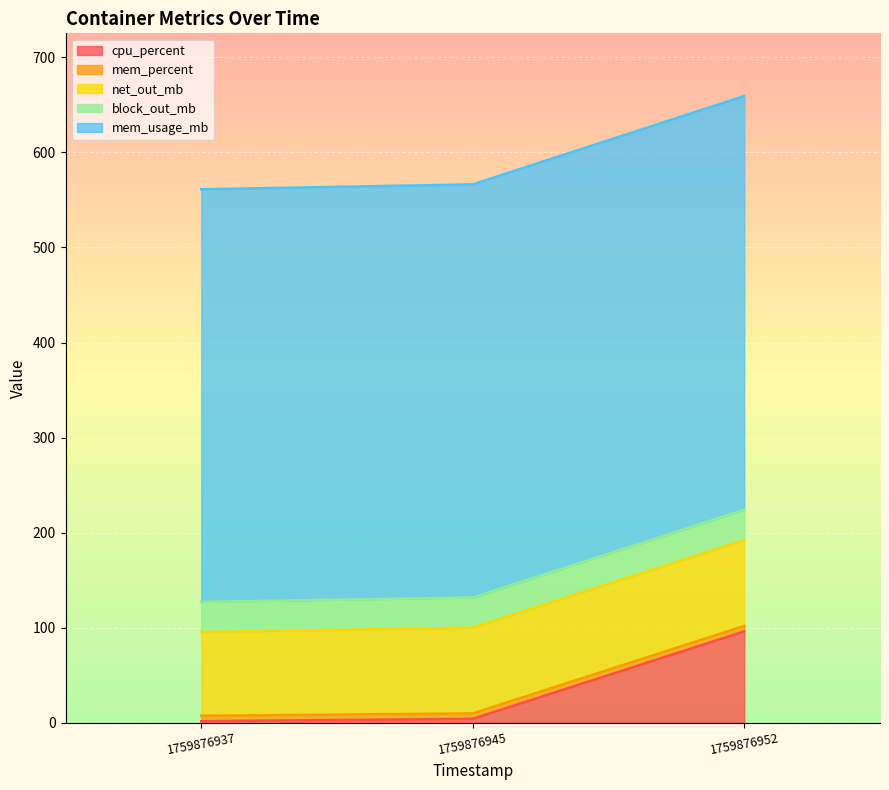

Rank the categories by cpu_percent value from highest to lowest.

1759876952, 1759876945, 1759876937